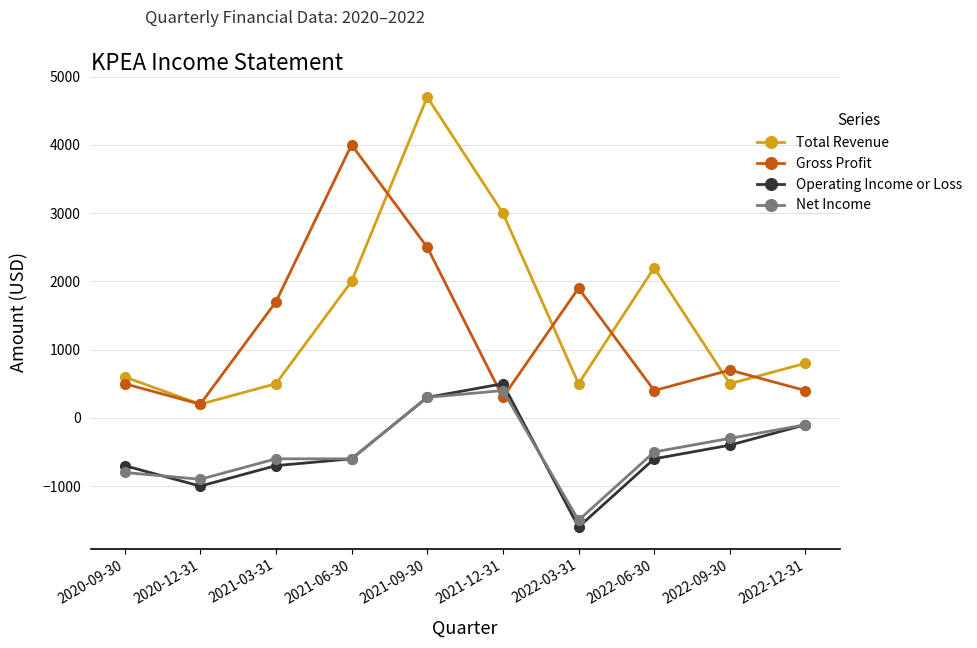

What is the maximum value shown in the chart?

4700